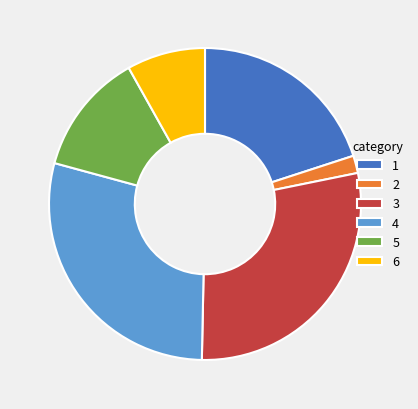

Do 5 and 3 together represent more than half of the pie?

No